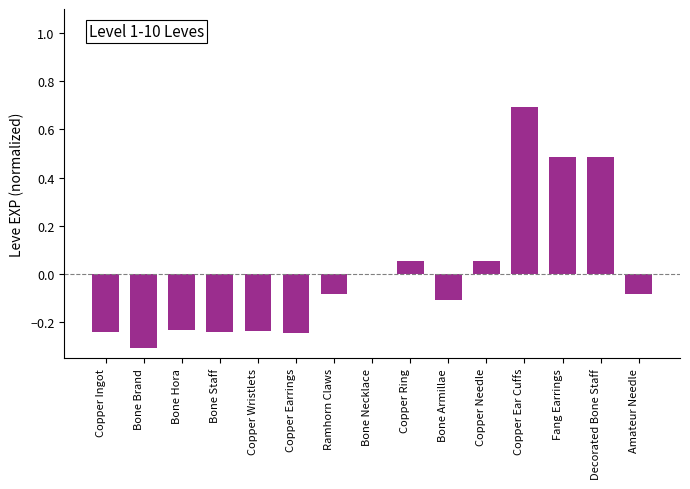

The value at Copper Ear Cuffs is 1.2. True or false?

False